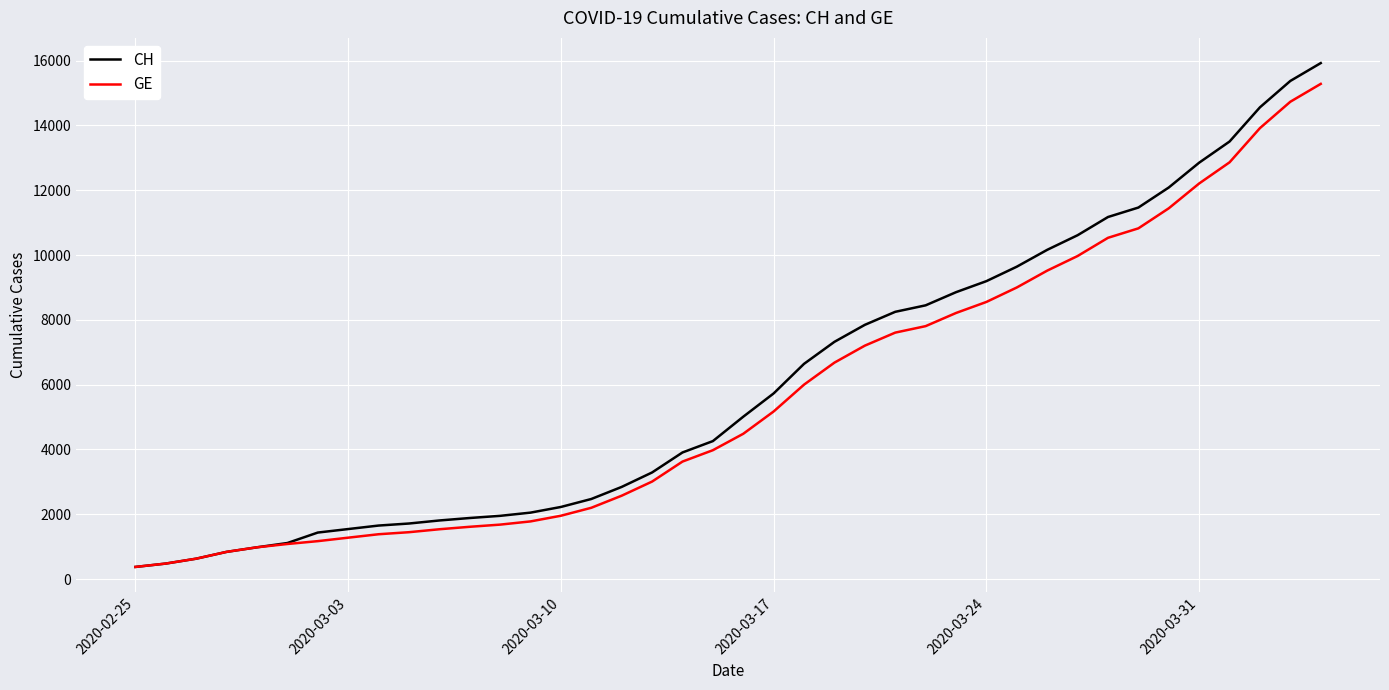

What is the maximum value shown in the chart?

15926